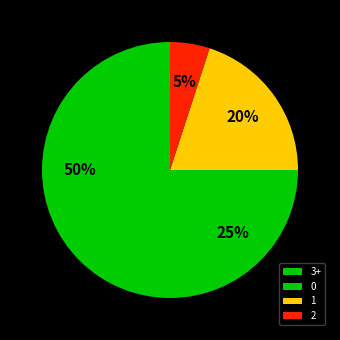

What is the smallest slice in the pie chart?

2